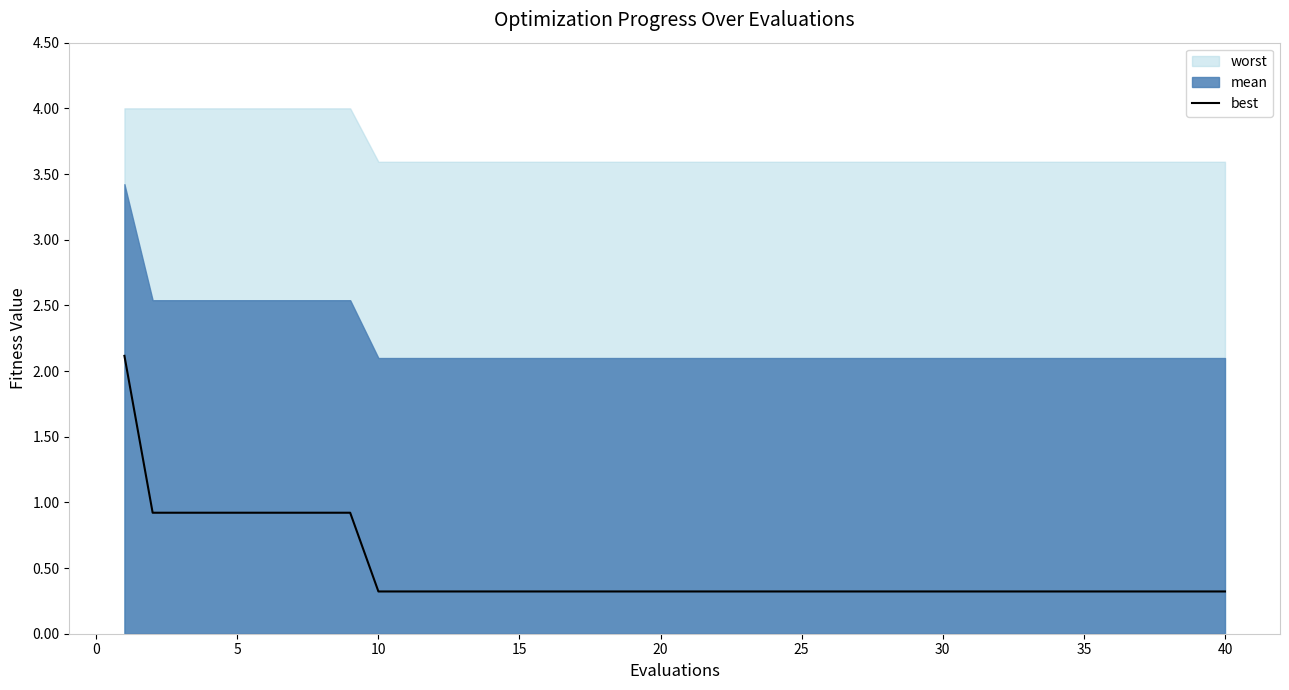

The value of best at 40 is 0.3. True or false?

True